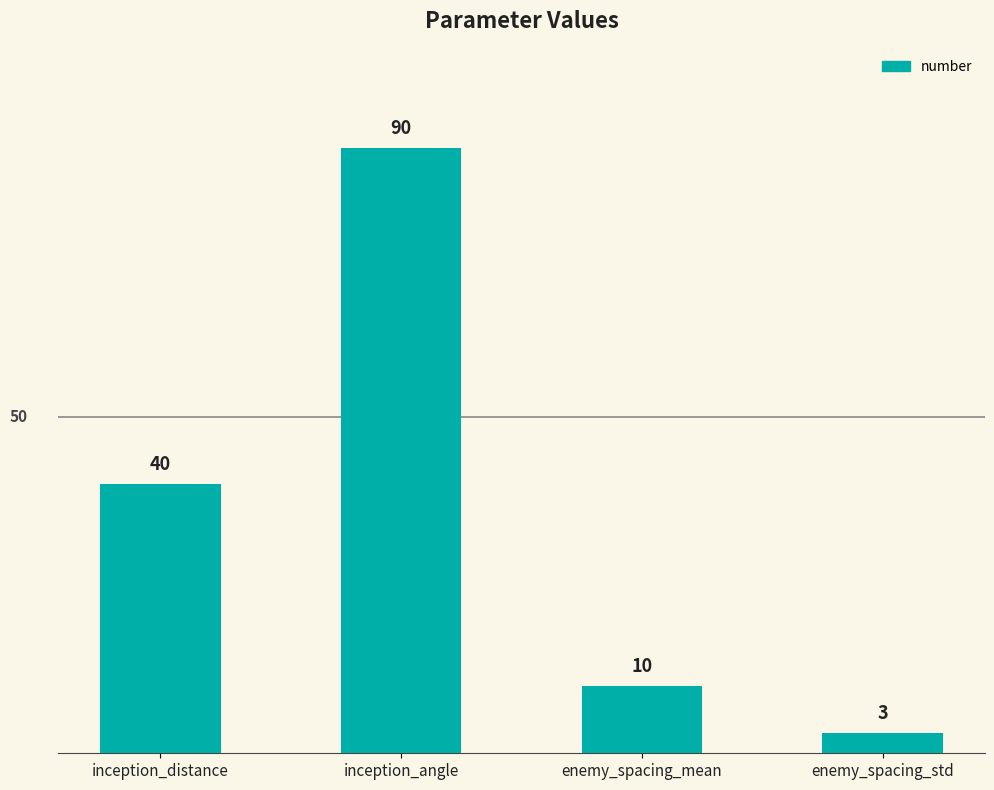

Reading left to right, what are all the values shown in this chart?

inception_distance=40	inception_angle=90	enemy_spacing_mean=10	enemy_spacing_std=3